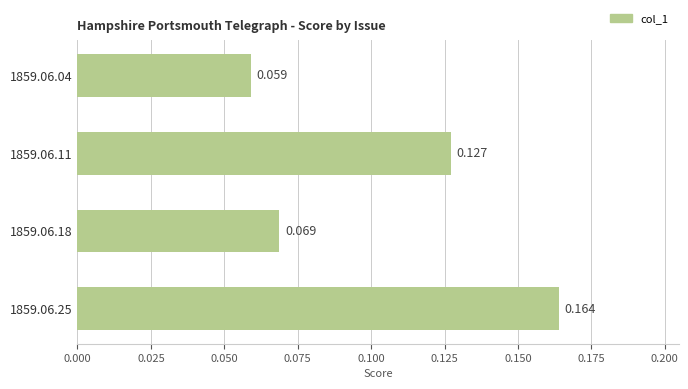

List the labels in order of value, smallest first.

1859.06.04, 1859.06.18, 1859.06.11, 1859.06.25